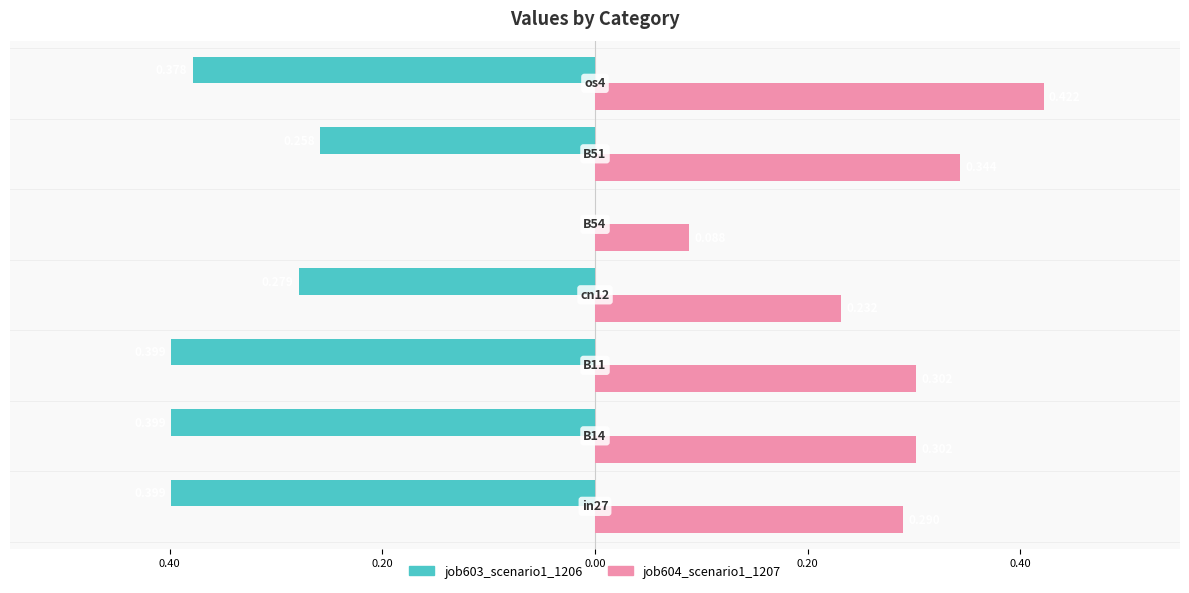

Reading left to right, list all the values displayed in this chart.

job603_scenario1_1206: 0.60=-0.4	0.40=-0.4	0.20=-0.4	0.00=-0.3	0.20=0.0	0.40=-0.3	0.60=-0.4
job604_scenario1_1207: 0.60=0.3	0.40=0.3	0.20=0.3	0.00=0.2	0.20=0.1	0.40=0.3	0.60=0.4